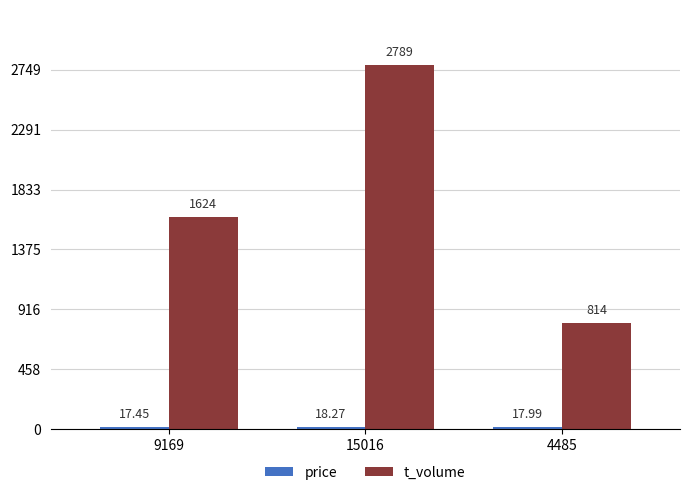

Is it true that t_volume equals 814.0 at 4485?

True